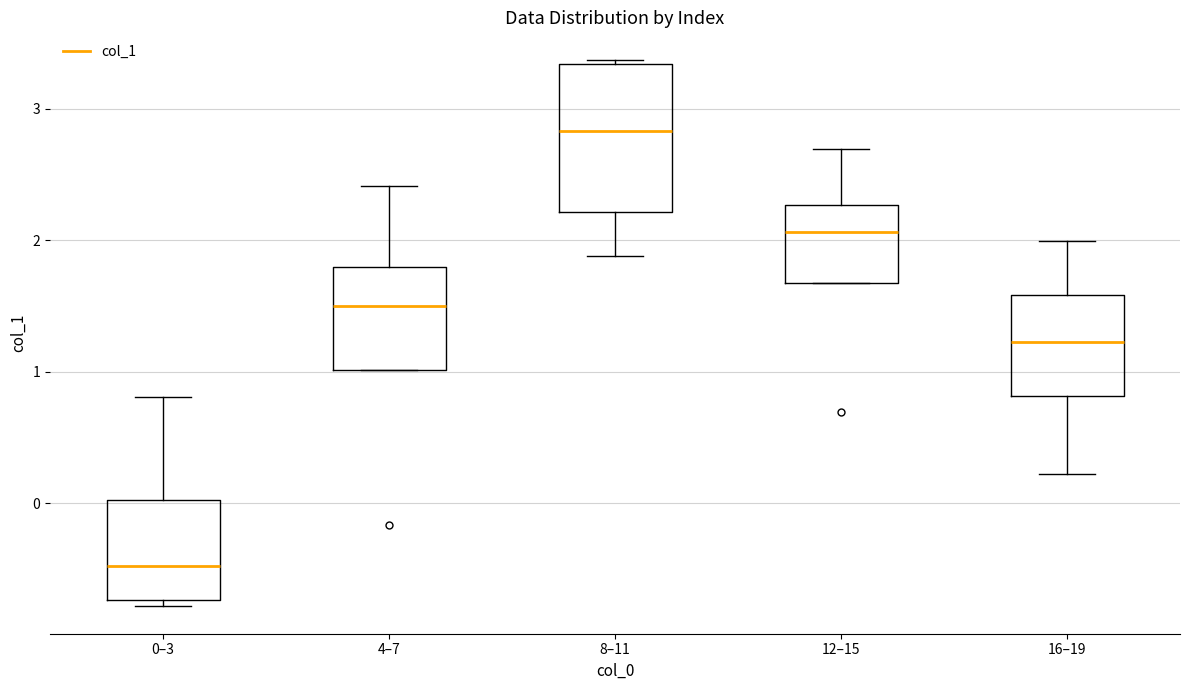

Which box is the tallest, from its lower edge to its upper edge?

8–11